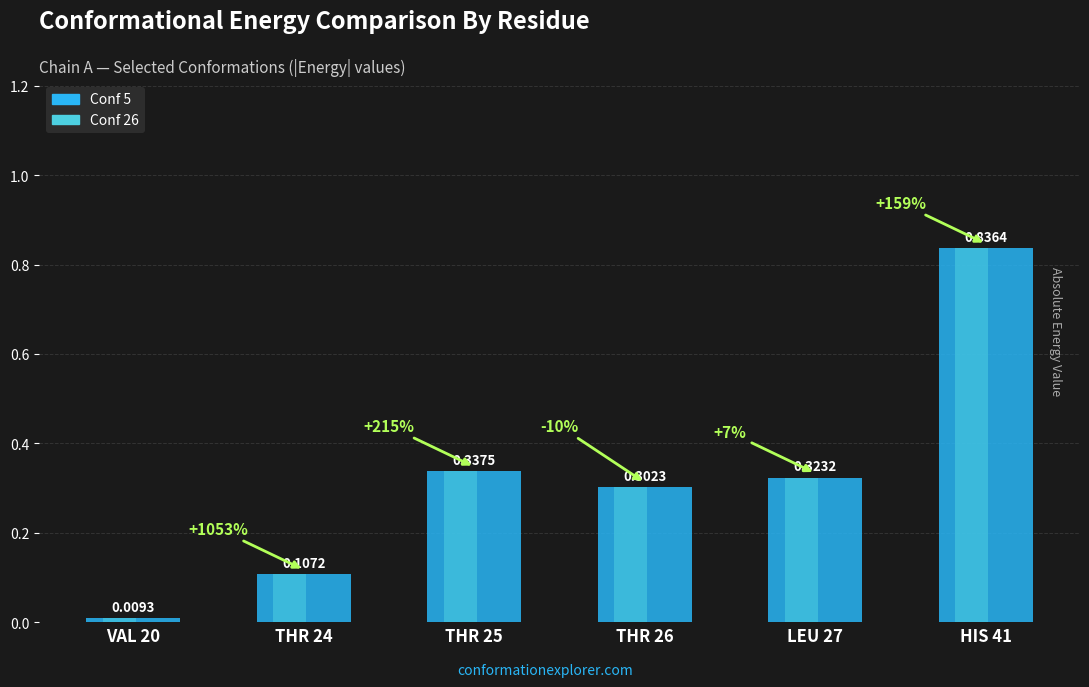

How many groups of bars are there?

6